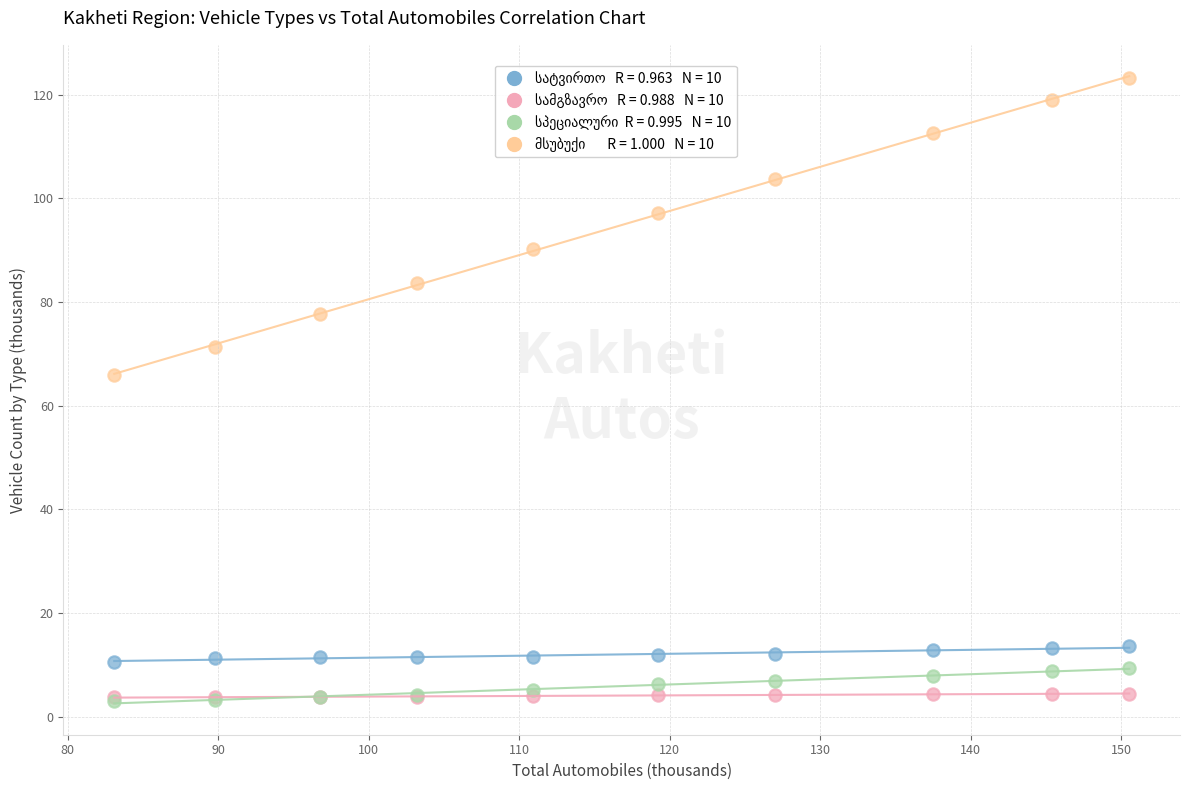

Across all series, what Y value is closest to 63?

65.9